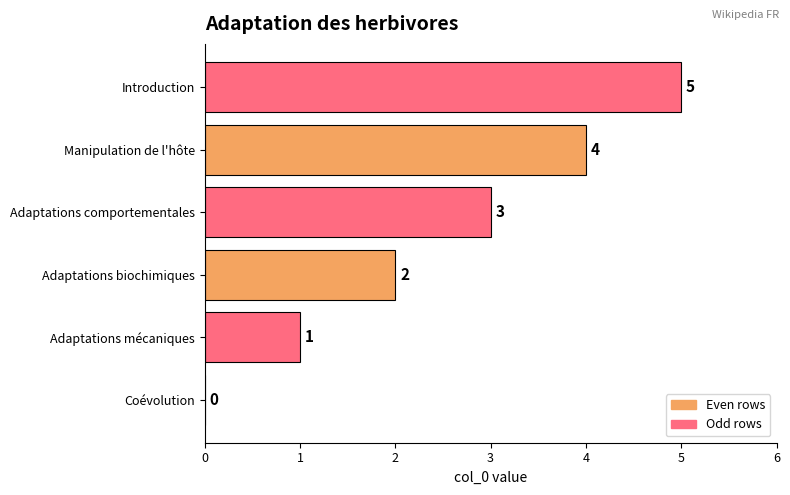

What is the sum of the values at Adaptations comportementales and Adaptations mécaniques?

4